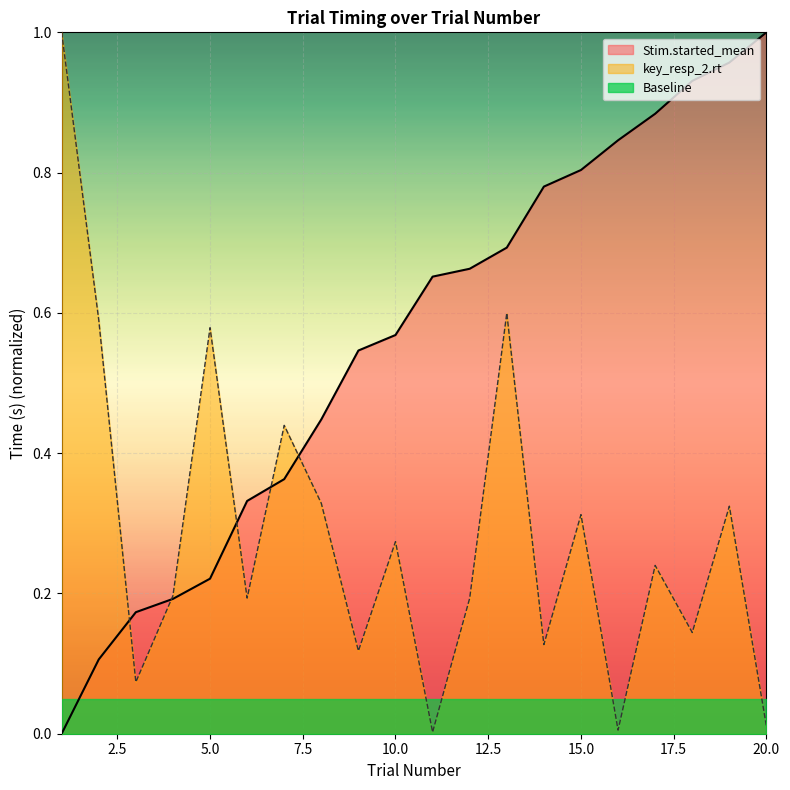

At how many categories does at least one series exceed 0?

20